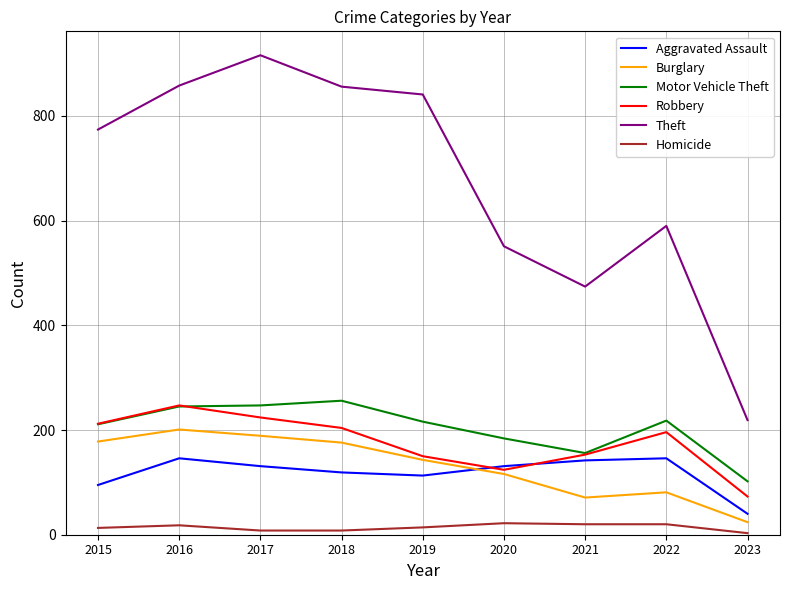

What is the sum of the Theft values at 2017 and 2018?

1772